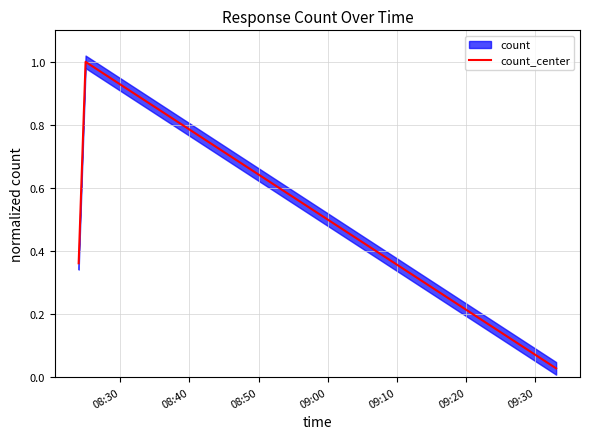

What is the maximum value for count_center?

1.0